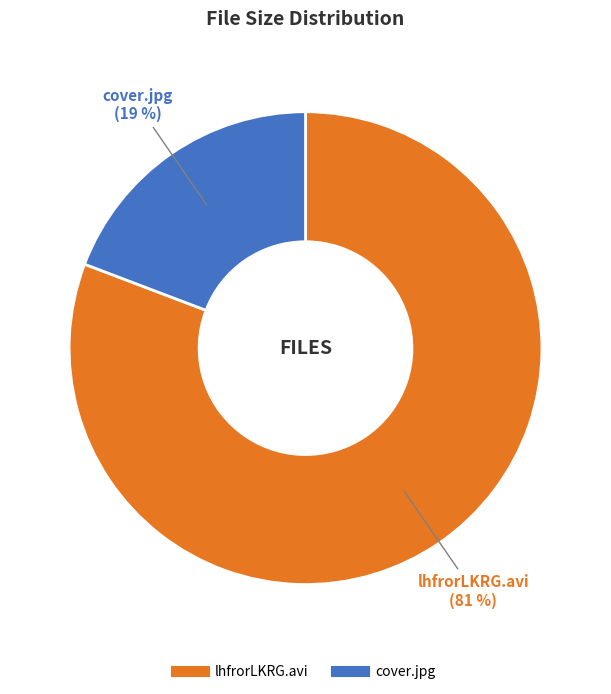

Count the number of slices in the pie.

2